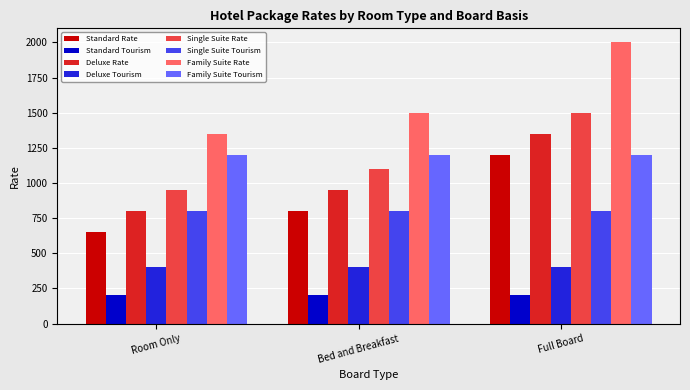

What is the sum of all Deluxe Rate values?

3100